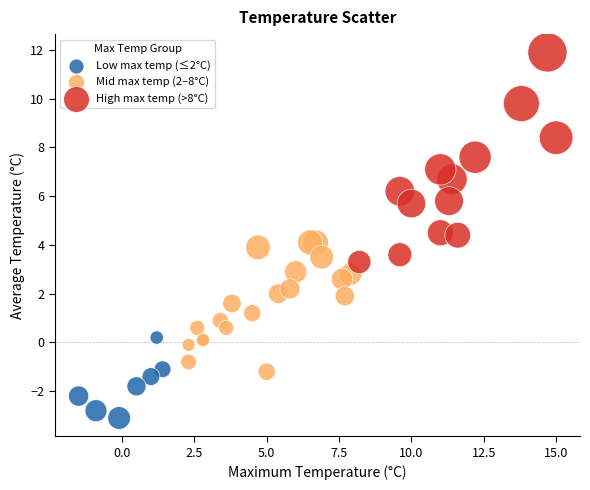

What are all the series names shown in the legend?

Low max temp (≤2°C), Mid max temp (2–8°C), High max temp (>8°C)